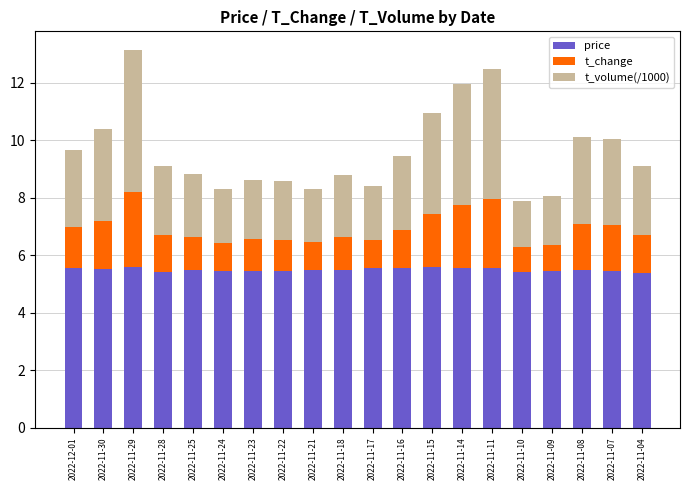

What is the maximum value for price?

5.6